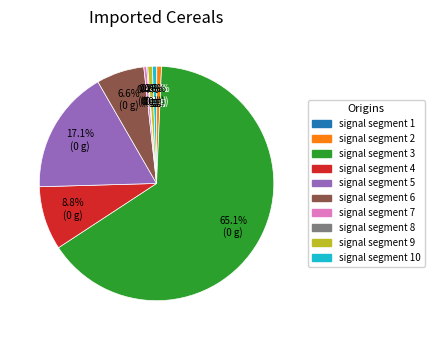

What is the largest slice in the pie chart?

signal segment 3